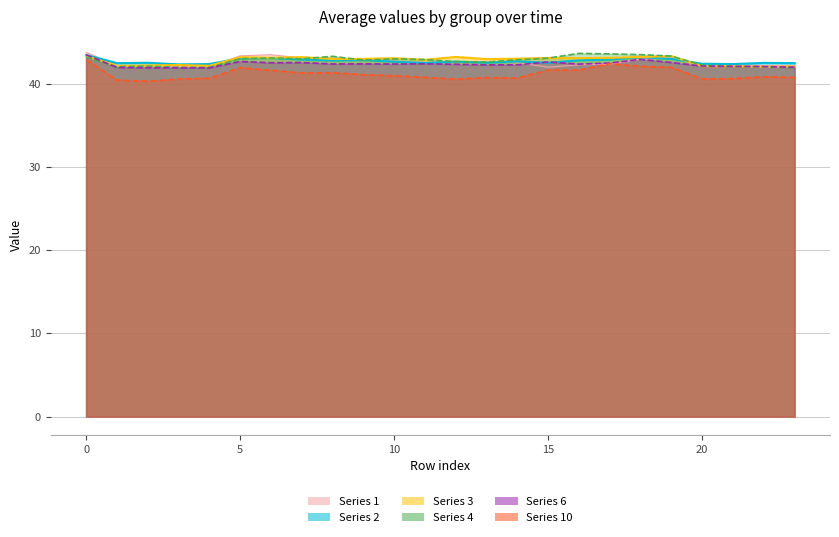

Which series has the largest total across all categories?

3